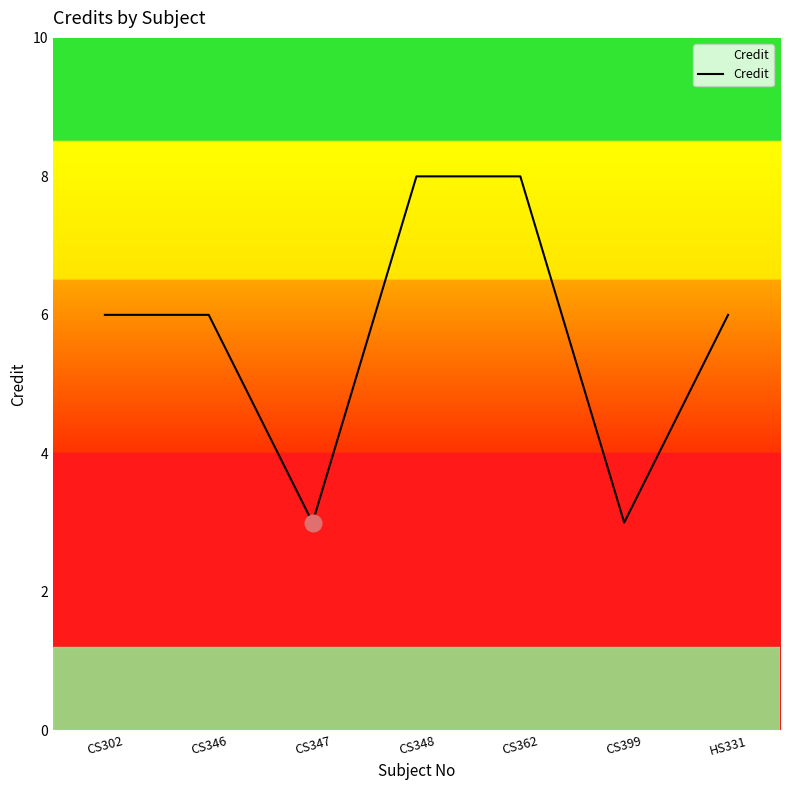

What value does the data have at CS302?

6